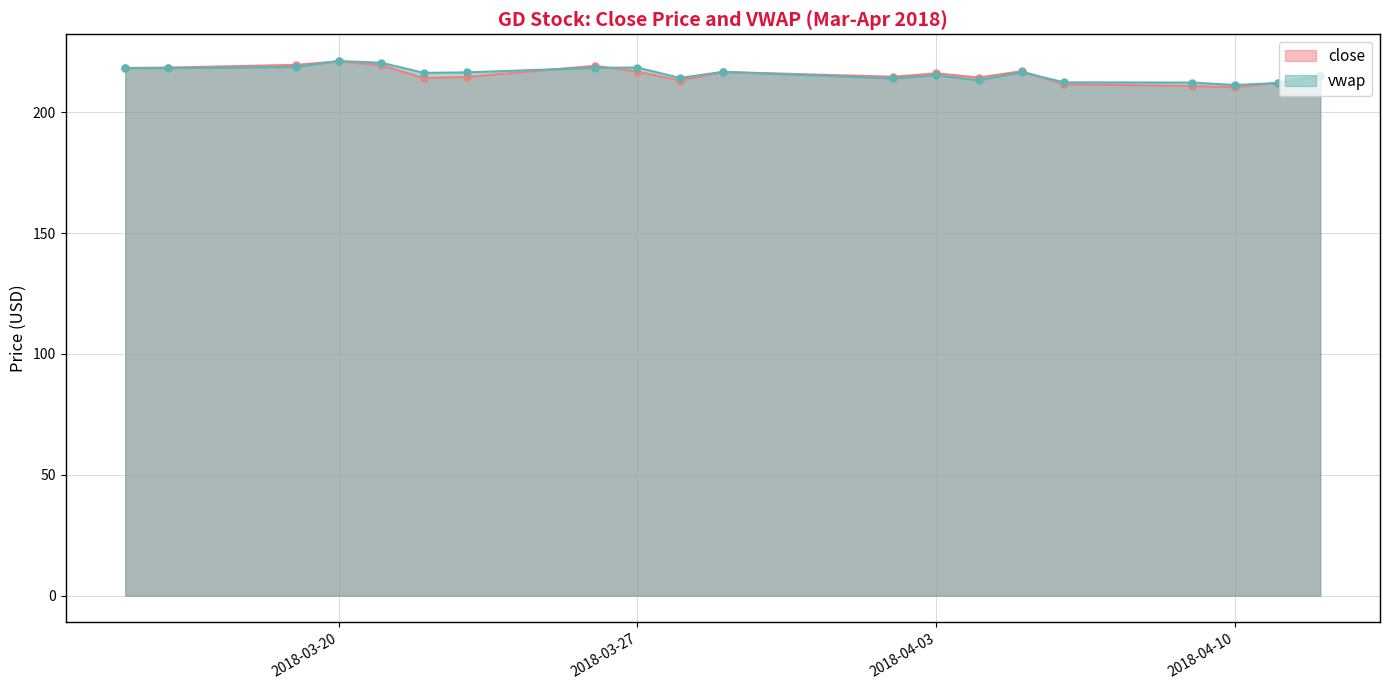

What is the smallest value displayed?

210.3